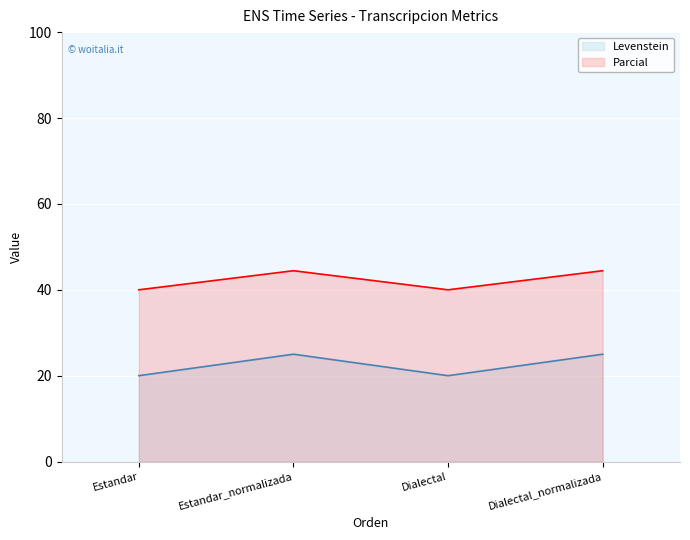

Where is the first local minimum for Parcial?

Dialectal